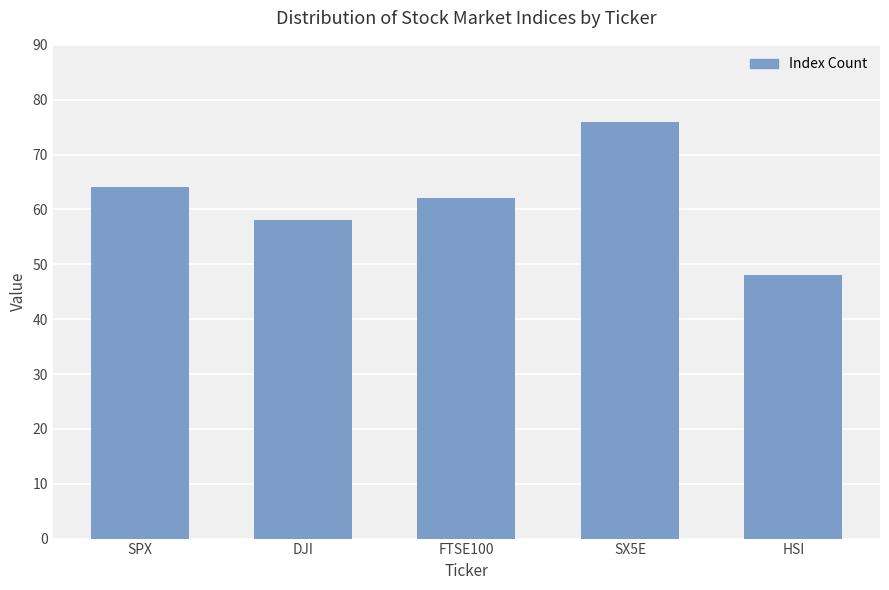

How many values are below 62?

2